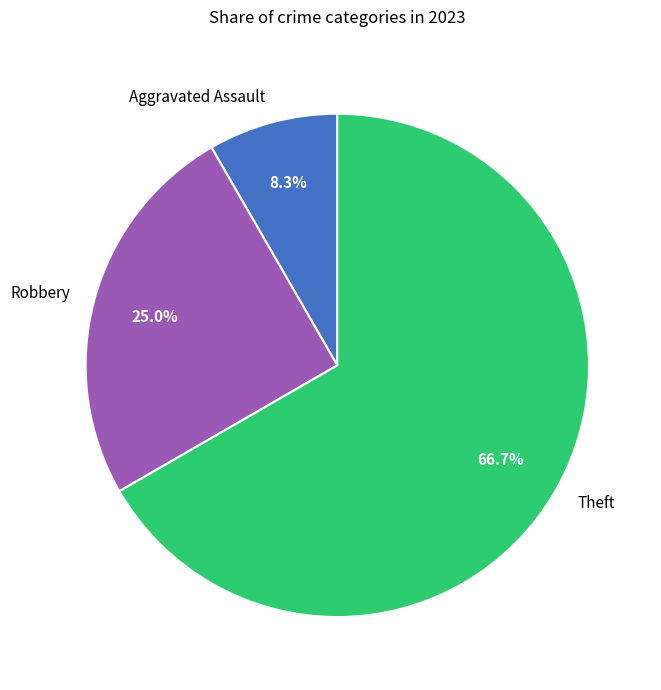

To the nearest percent, what is the difference between the Theft and Aggravated Assault slice percentages?

58%